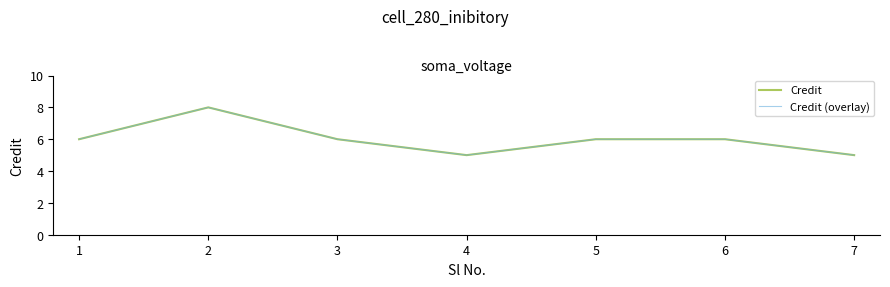

How many Credit (overlay) values are between 5 and 6?

6